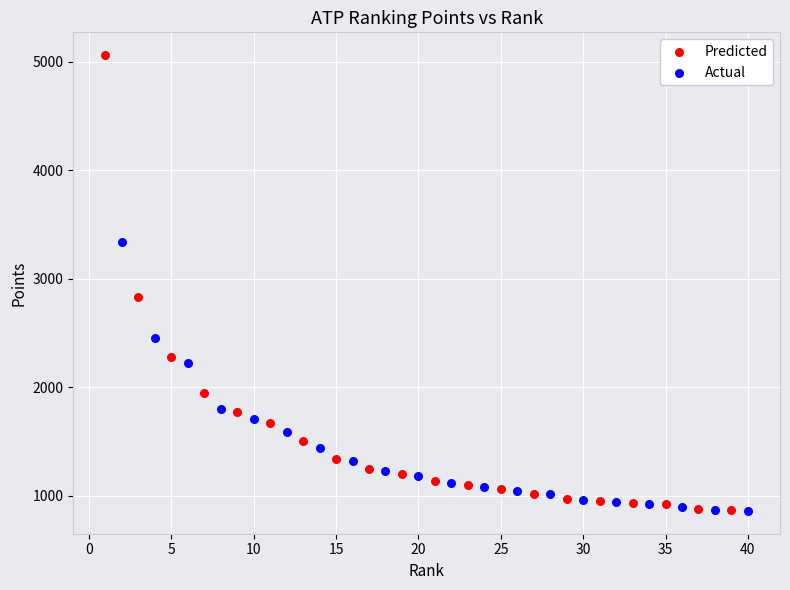

Which series has the widest spread of Y values?

Predicted